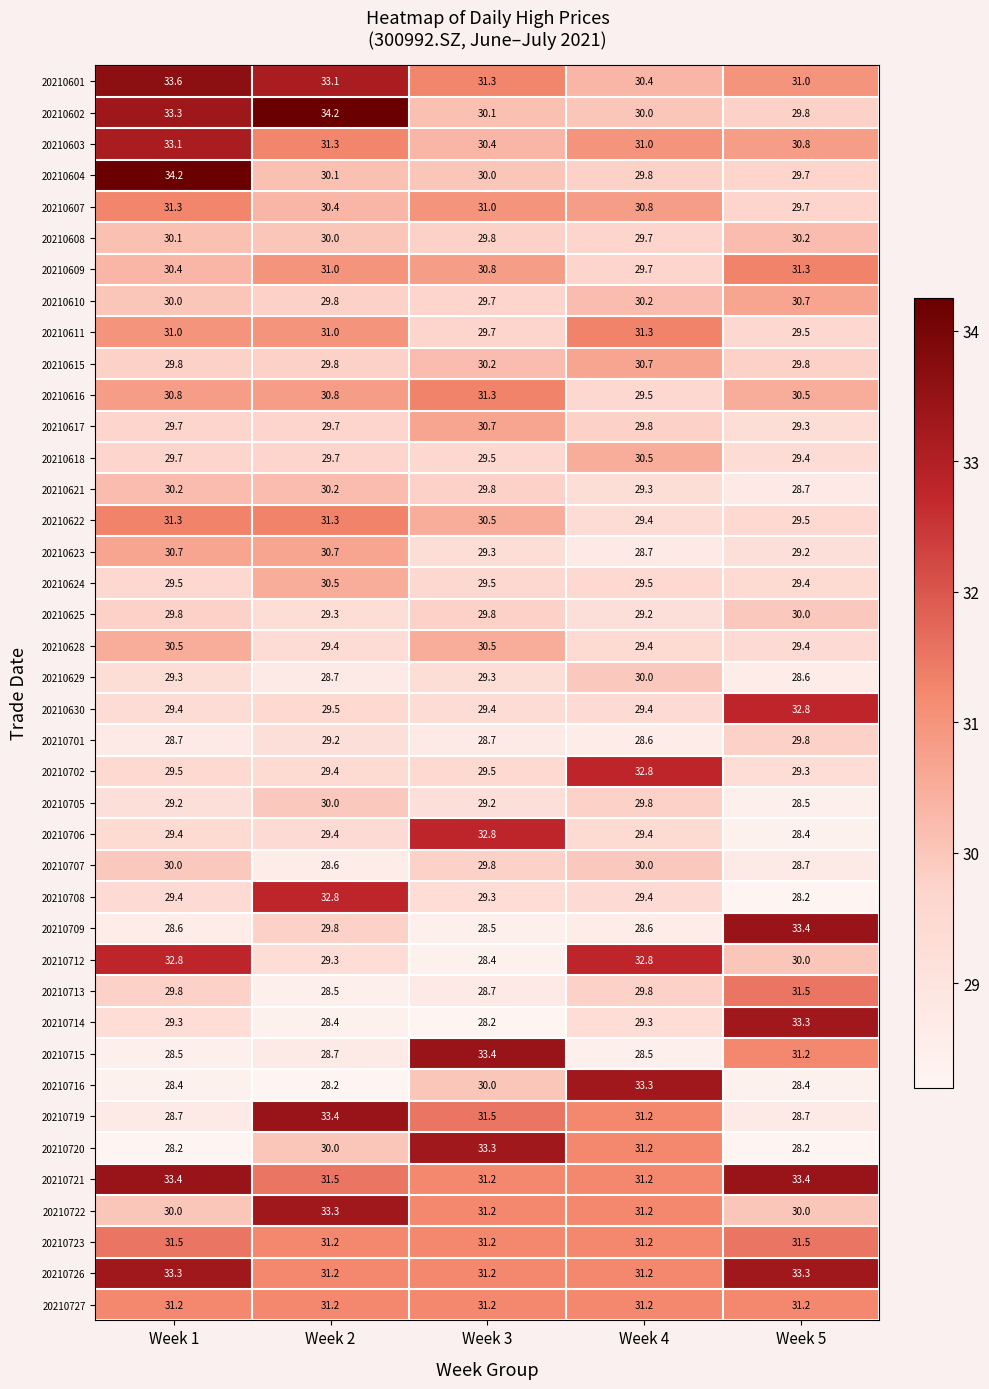

At which label does 20210705 first exceed 29?

Week 1